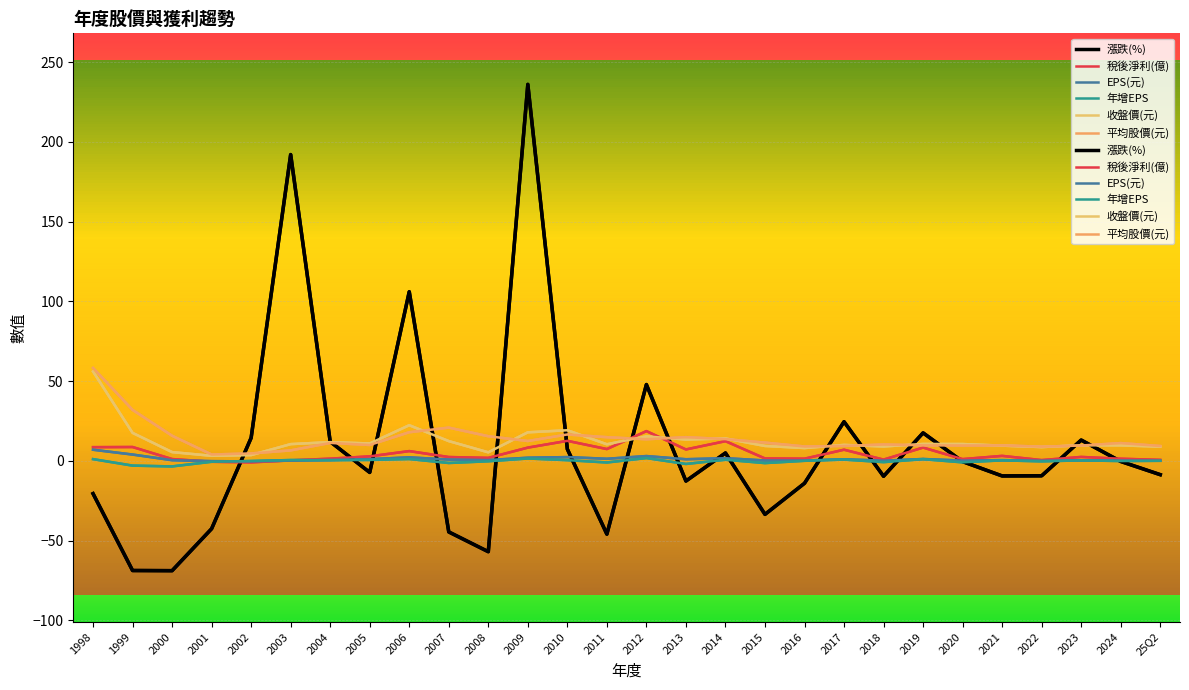

What is the sum of all 平均股價(元) values?

389.3